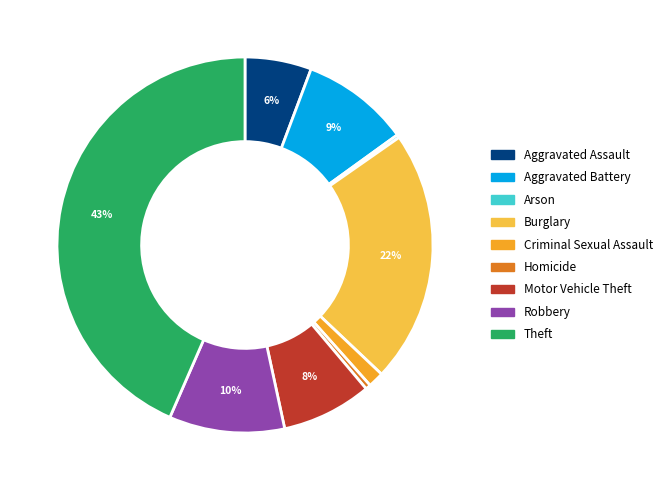

Which slice is the largest?

Theft